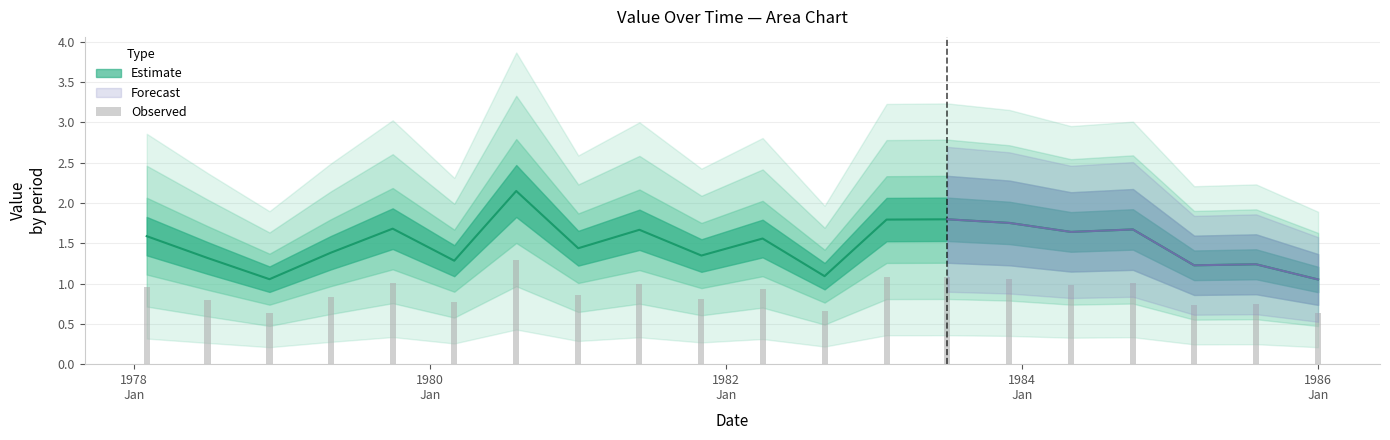

What is the maximum value shown in the chart?

1.3